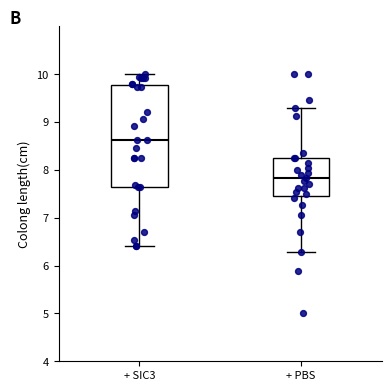

Which box is the tallest, from its lower edge to its upper edge?

+ SIC3